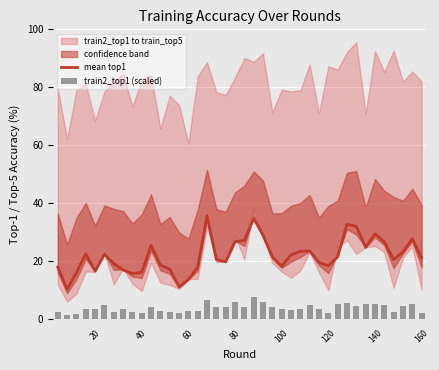

True or false: mean top1 has a value of 45.3 at 80.

False